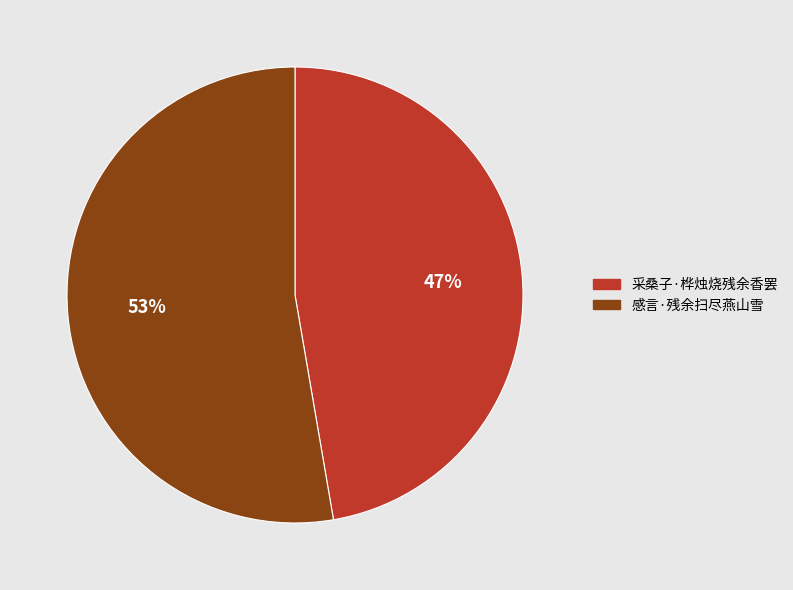

To the nearest percent, what percentage of the pie is 采桑子·桦烛烧残余香罢?

47%